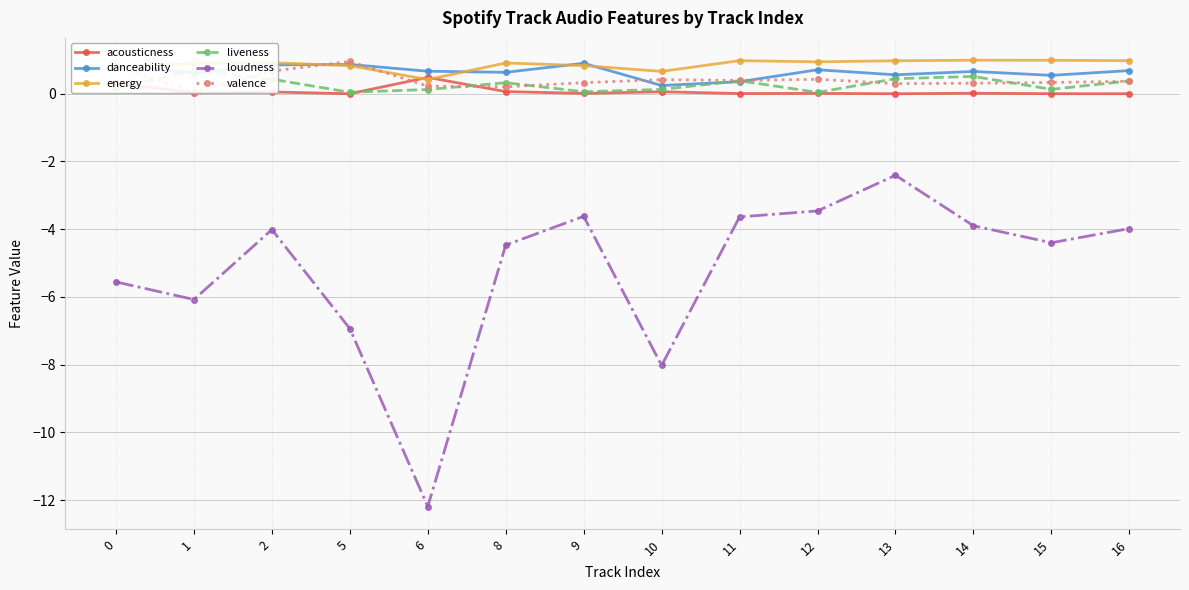

Where is the first local maximum for loudness?

2